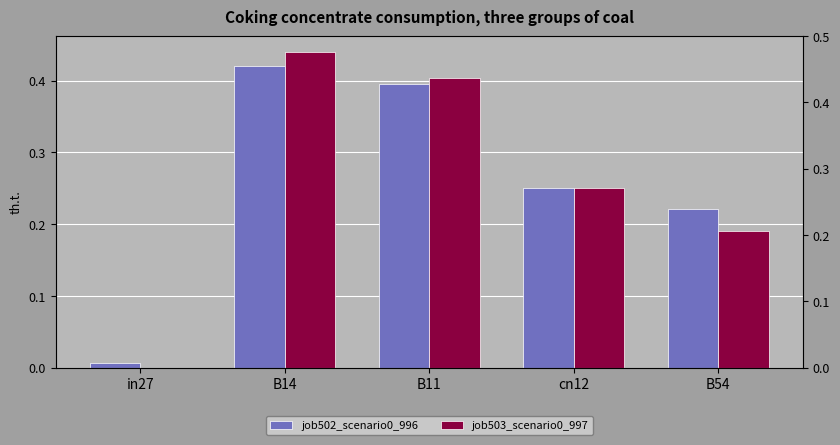

Which category has the highest value in the job502_scenario0_996 series?

B14